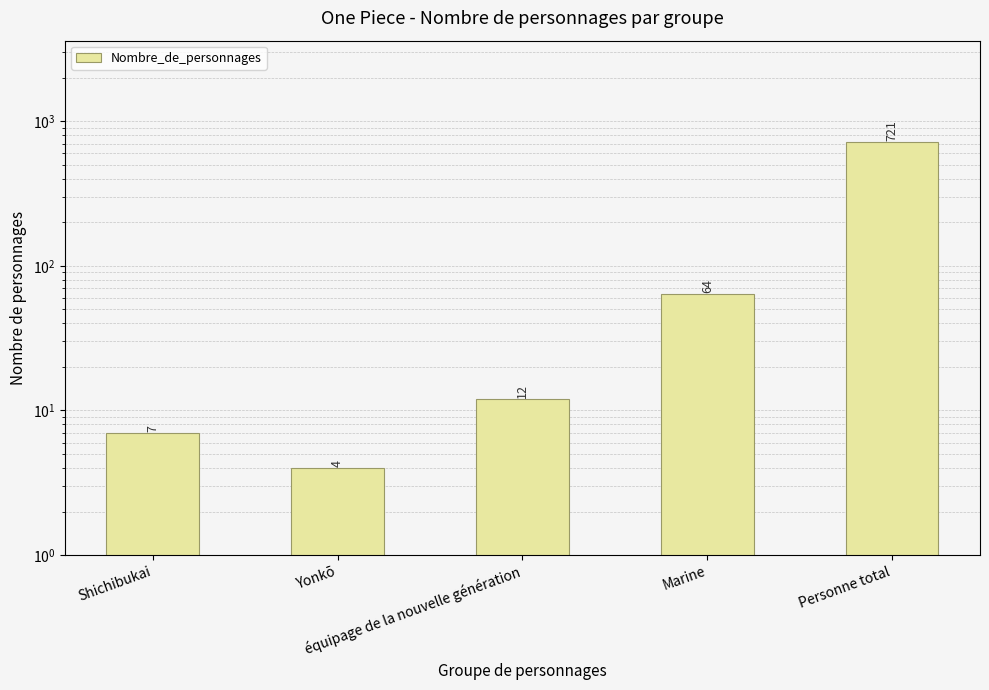

What is the greatest value displayed?

721